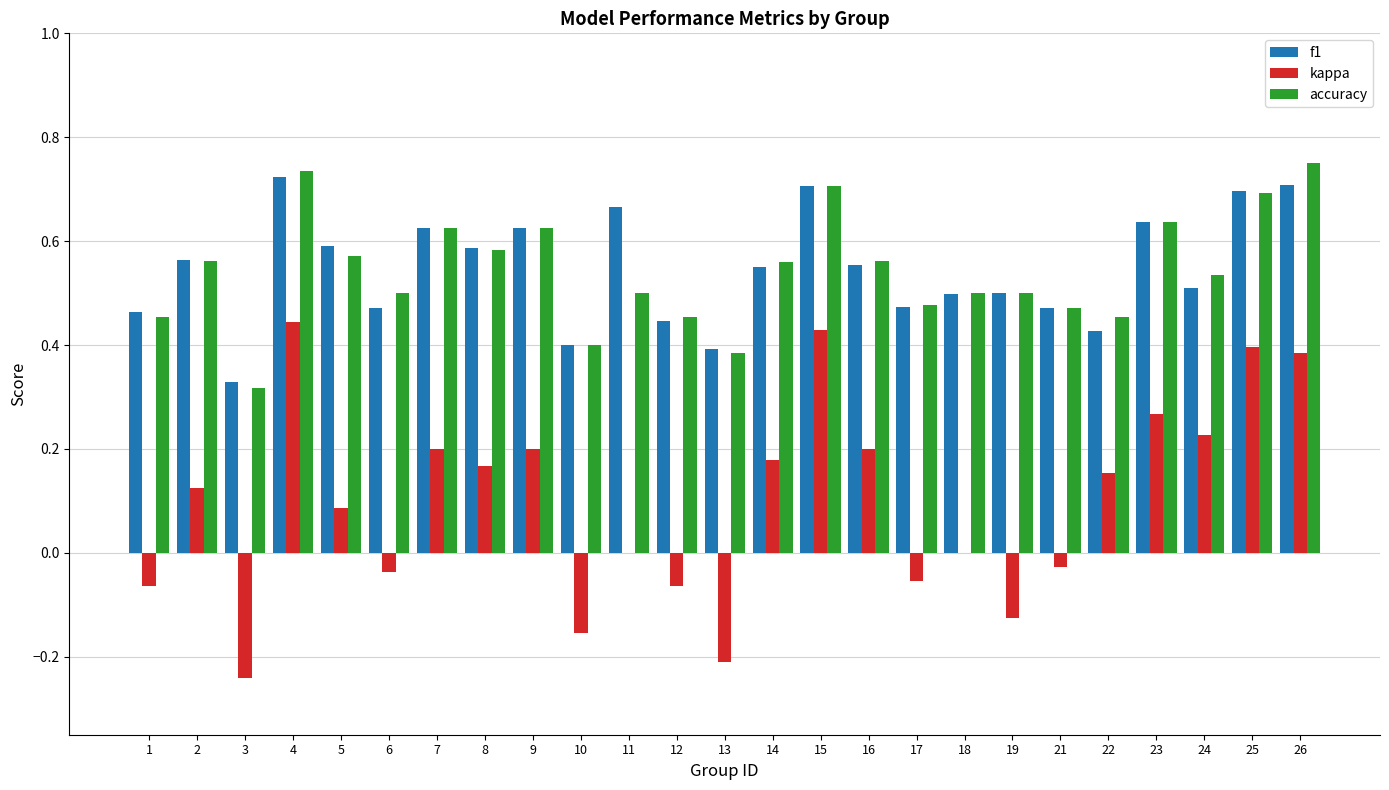

The accuracy series shows 0.9 at 24. True or false?

False